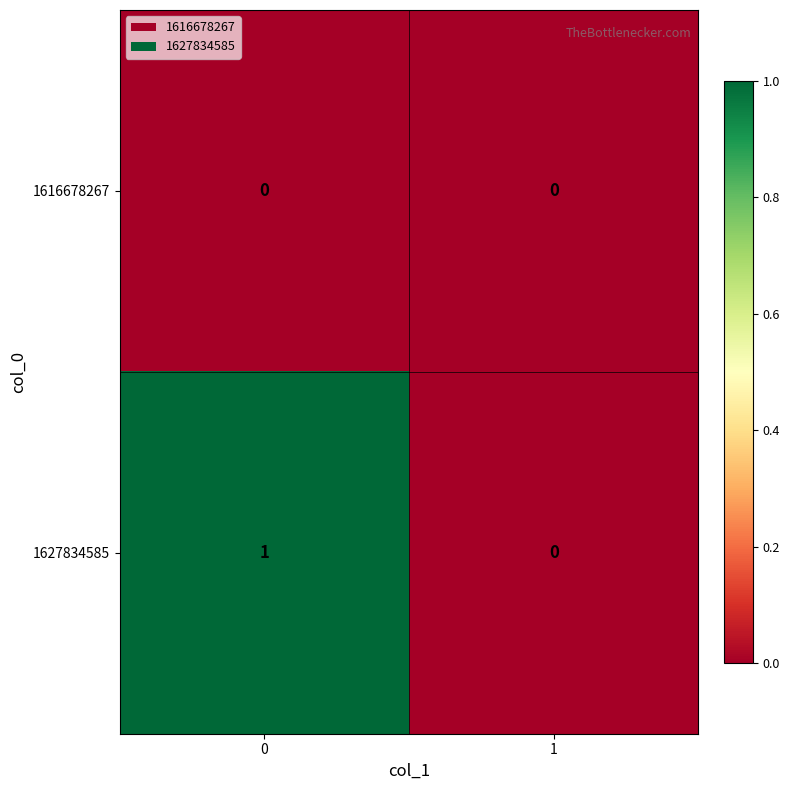

List the series in order of their overall mean, lowest first.

1616678267, 1627834585